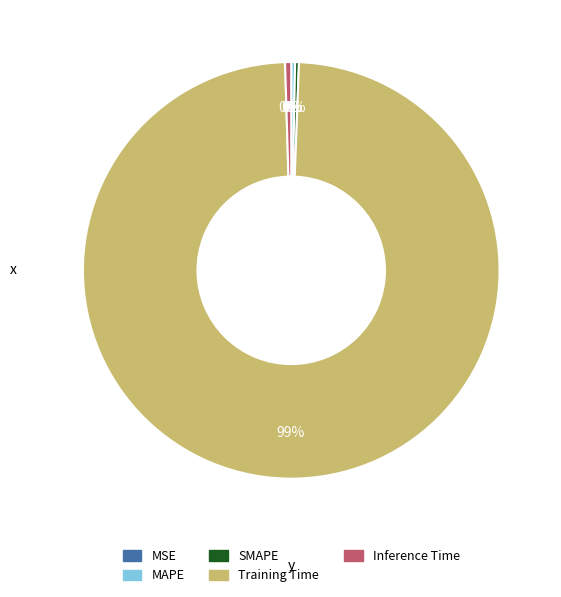

Is it true that Inference Time is 0% of the pie?

True